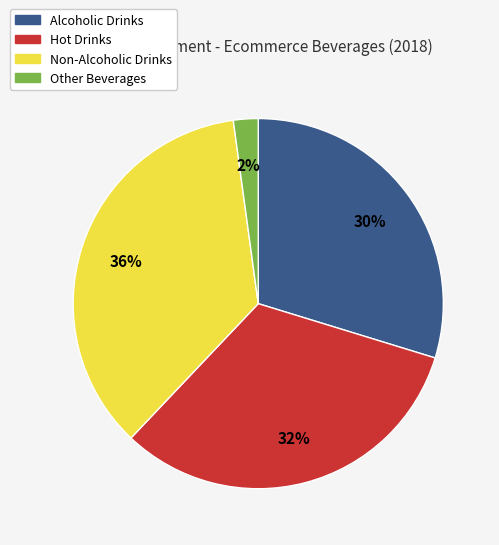

Which category has the smallest portion of the pie?

Other Beverages